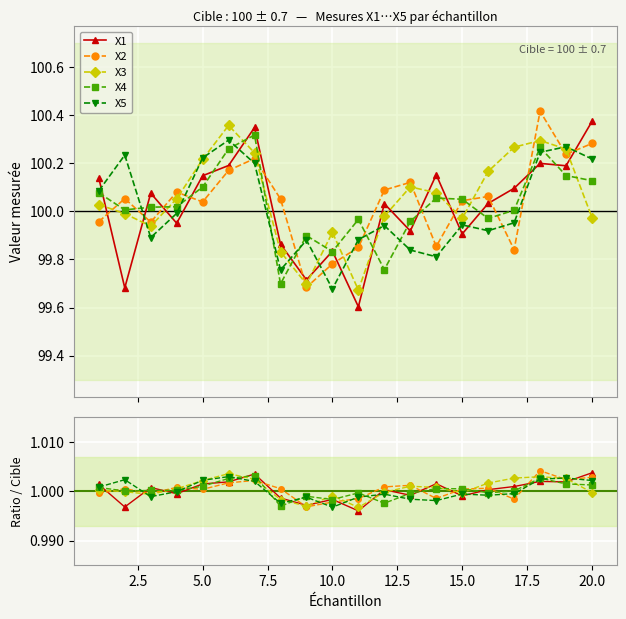

Which series has the largest total across all categories?

X3